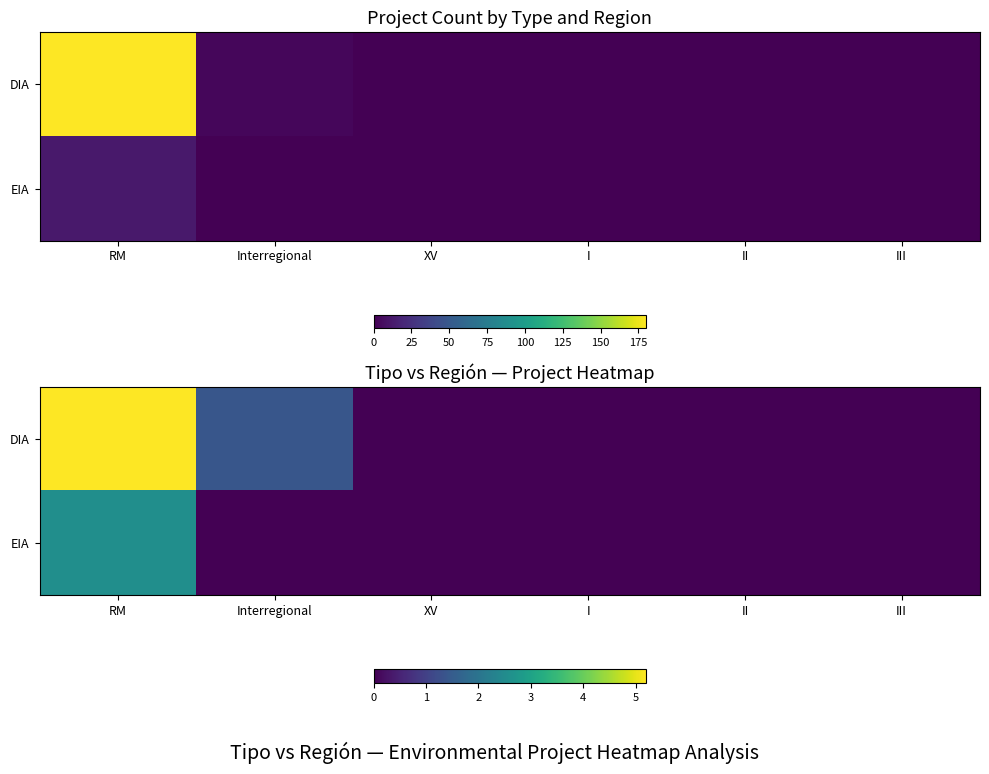

Count the EIA values in the range 0 to 1.

5